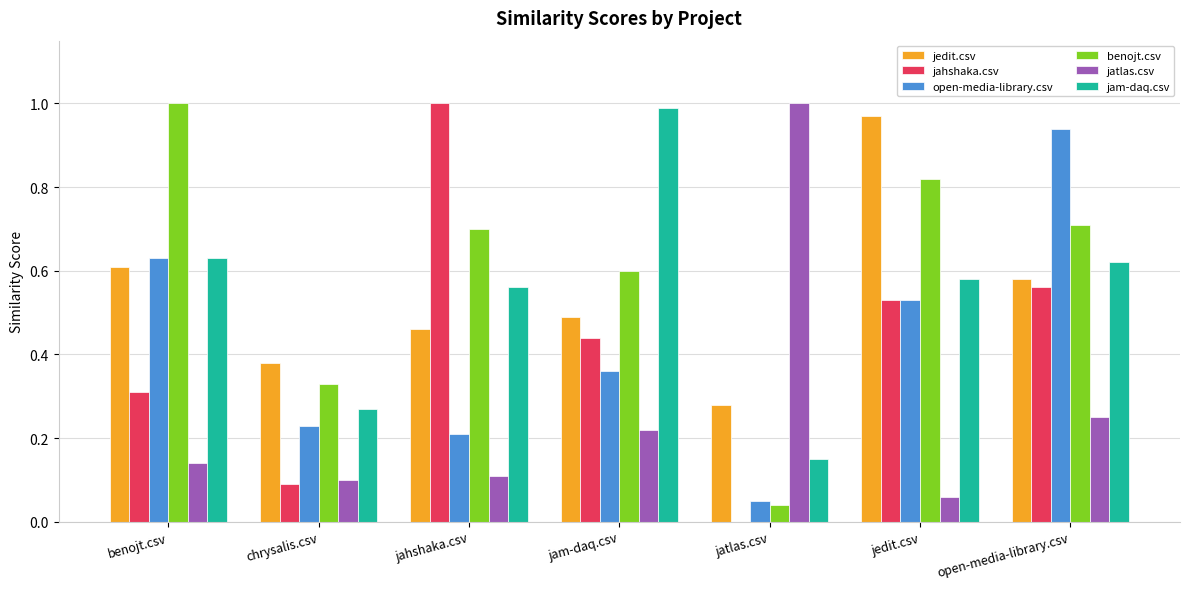

Where is open-media-library.csv nearest to the value 0?

jatlas.csv